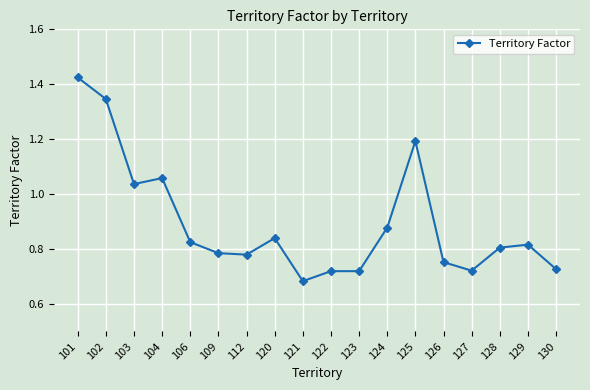

At which category does the chart reach its peak across all series?

101